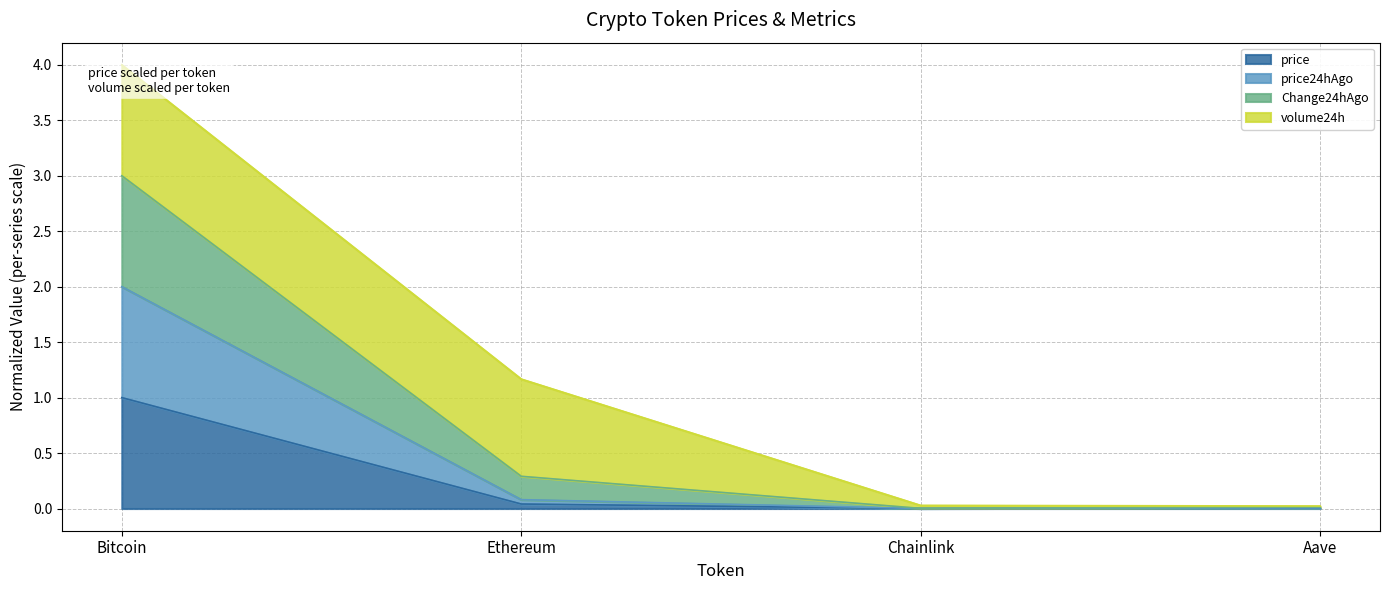

The Change24hAgo series shows 0.0 at Chainlink. True or false?

True